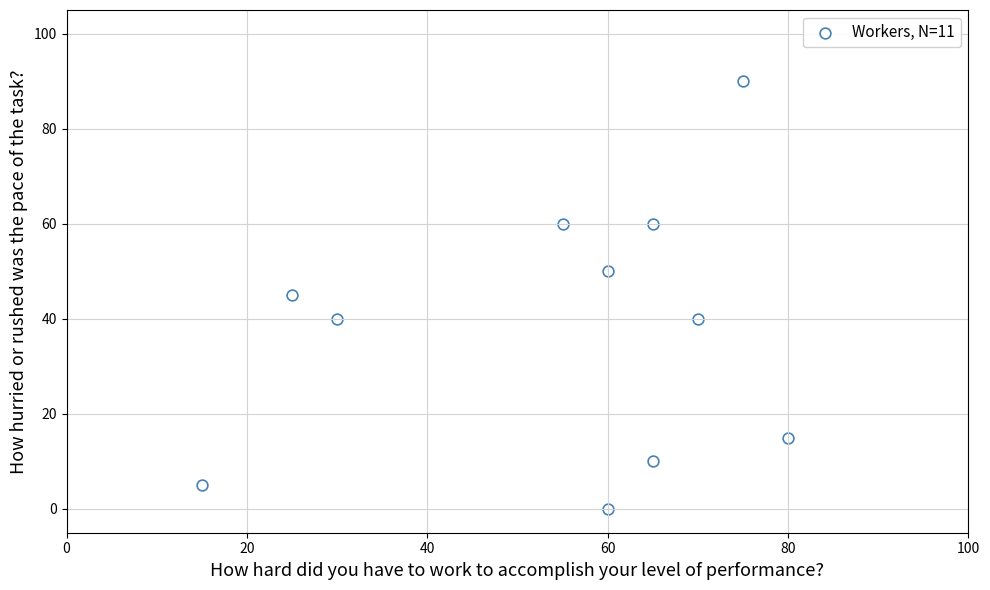

What is the range of Y values (max minus min)?

90